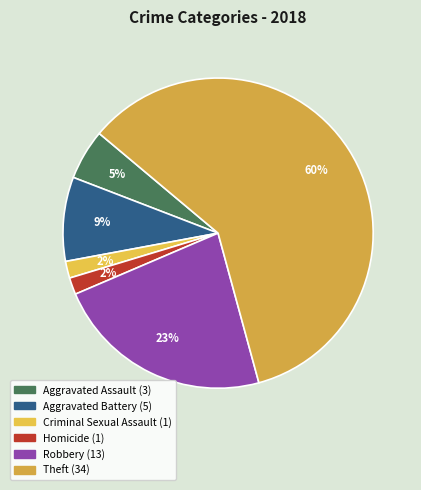

Which slice is the smallest?

Criminal Sexual Assault